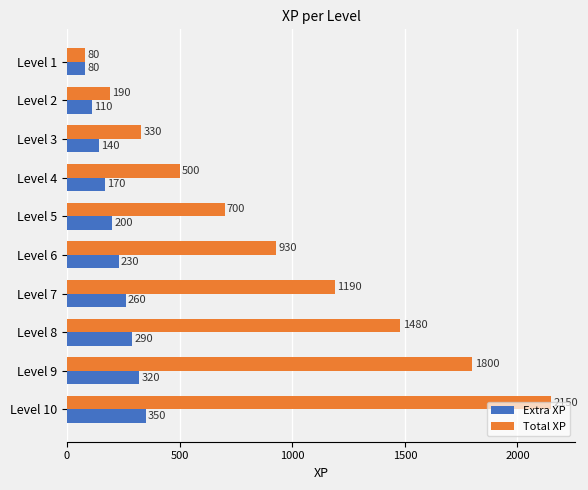

Is it true that Total XP equals 1554 at Level 7?

False